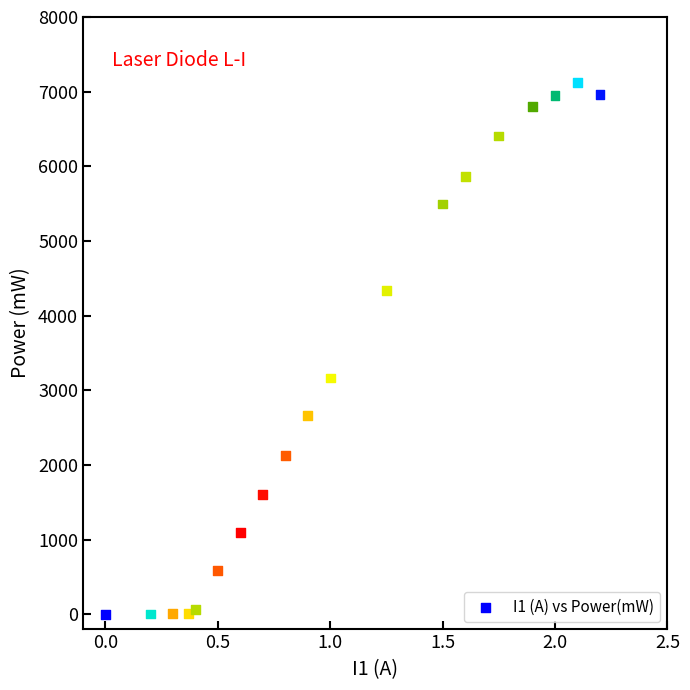

What is the range of X values (max minus min)?

2.2